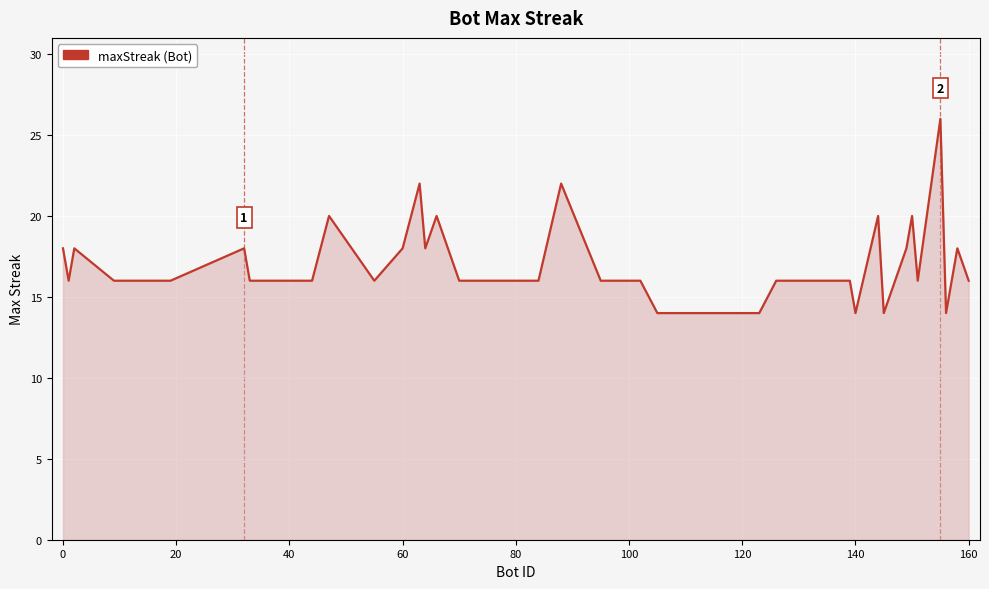

What is the difference between the maximum and minimum values?

12